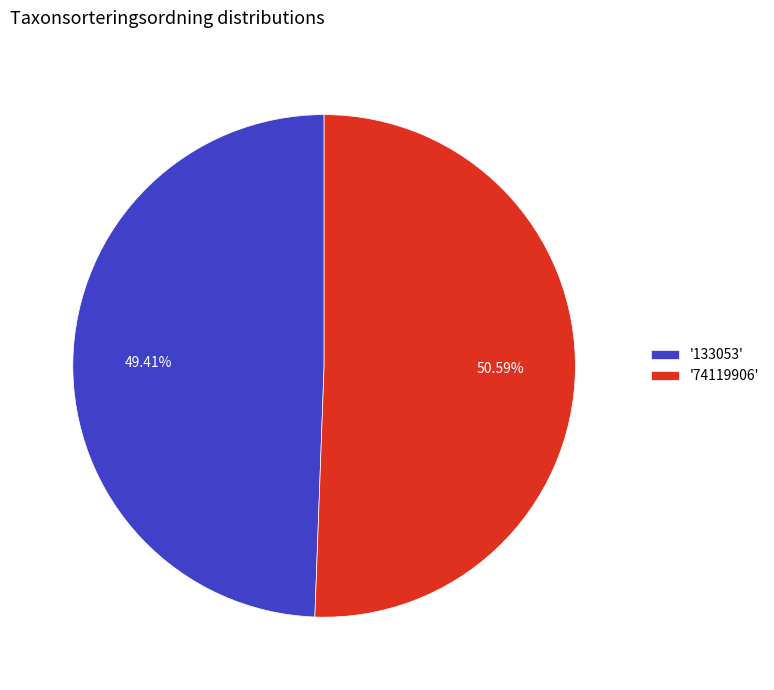

What is the ratio of the value at '74119906' to the value at '133053'?

1.0